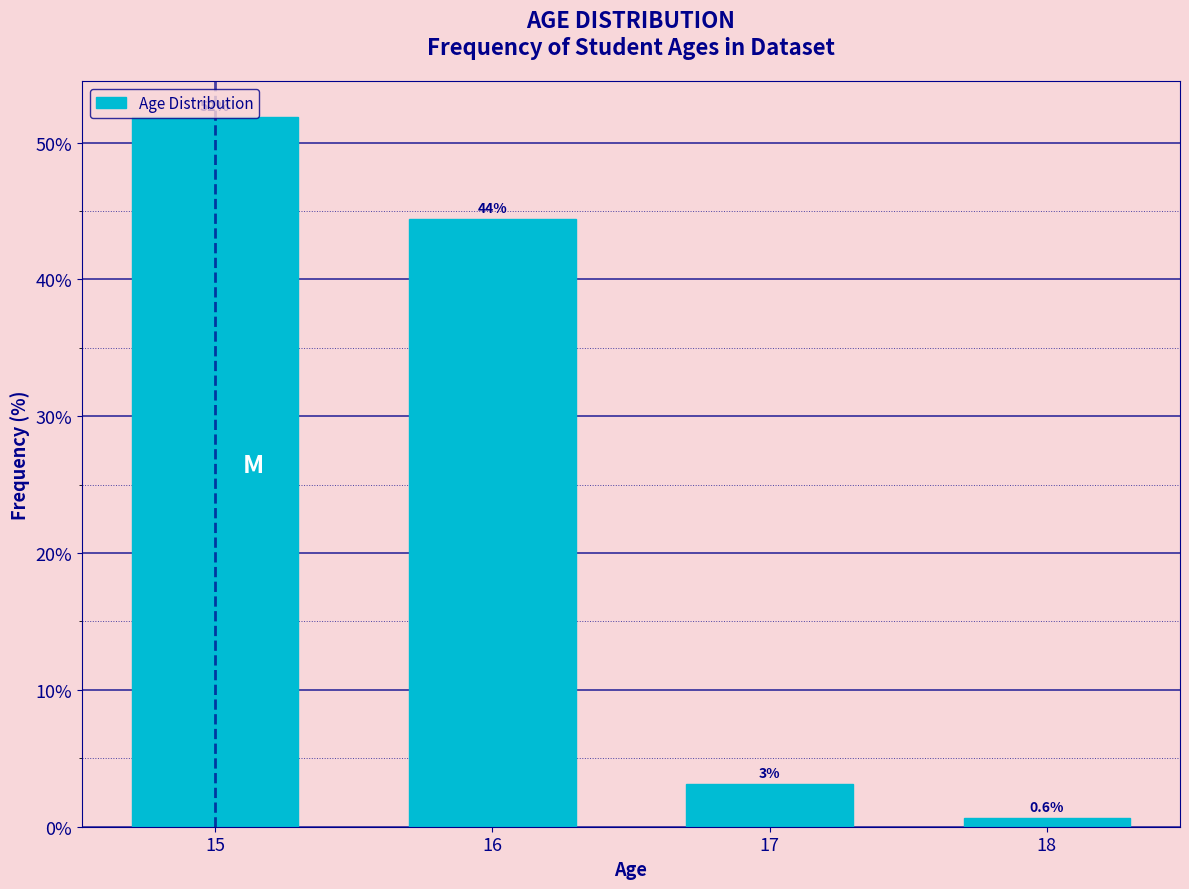

Is it true that the value at 16 is 44.4?

True